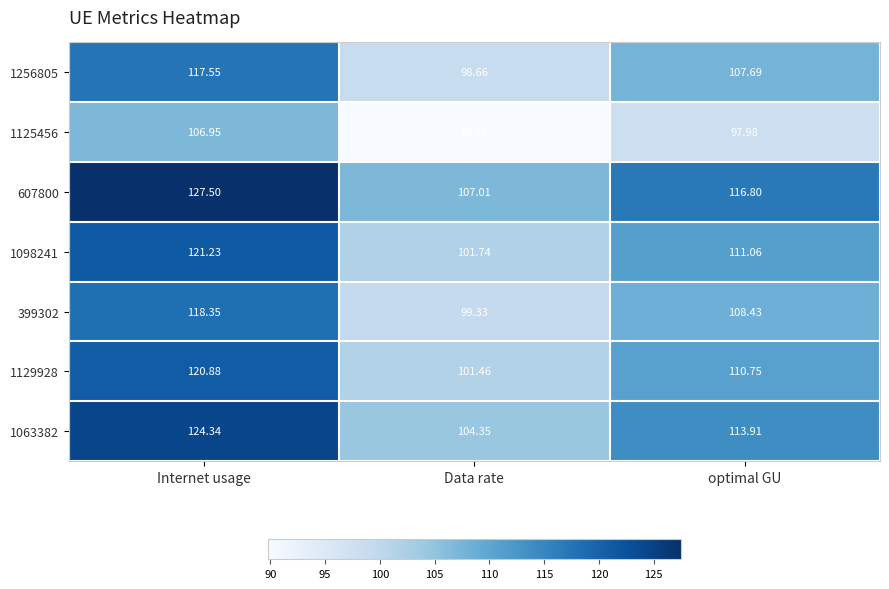

Is the value of 399302 at Internet usage greater than the value of 1129928 at Internet usage?

No